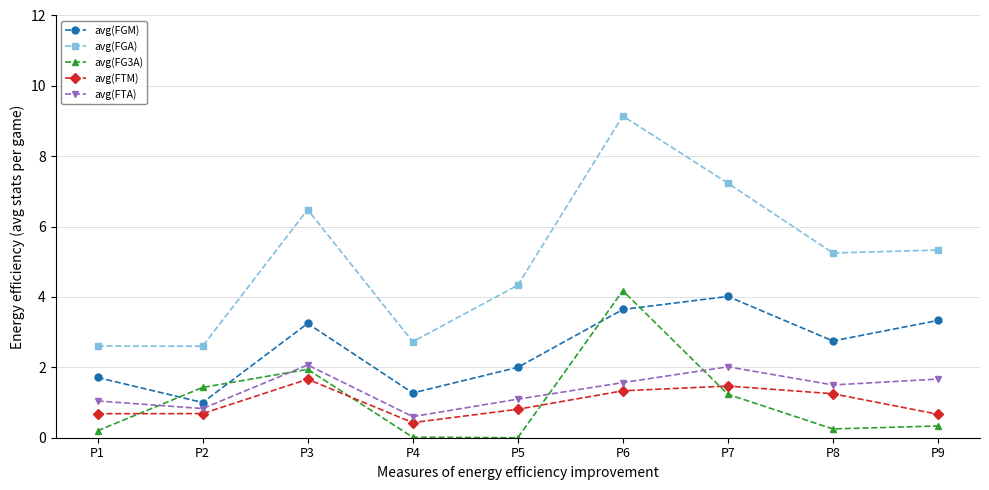

What is the average value of the avg(FTM) series?

1.0